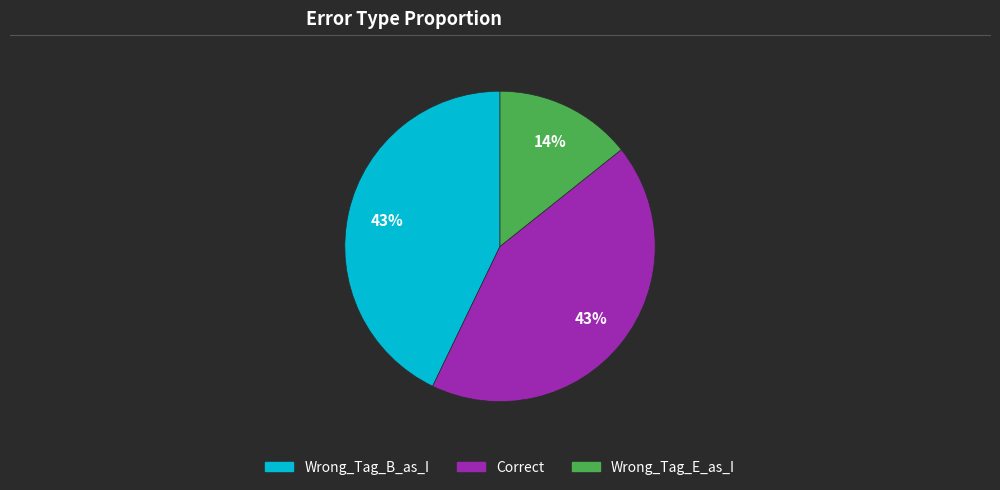

The Wrong_Tag_E_as_I slice represents 14% of the pie. True or false?

True